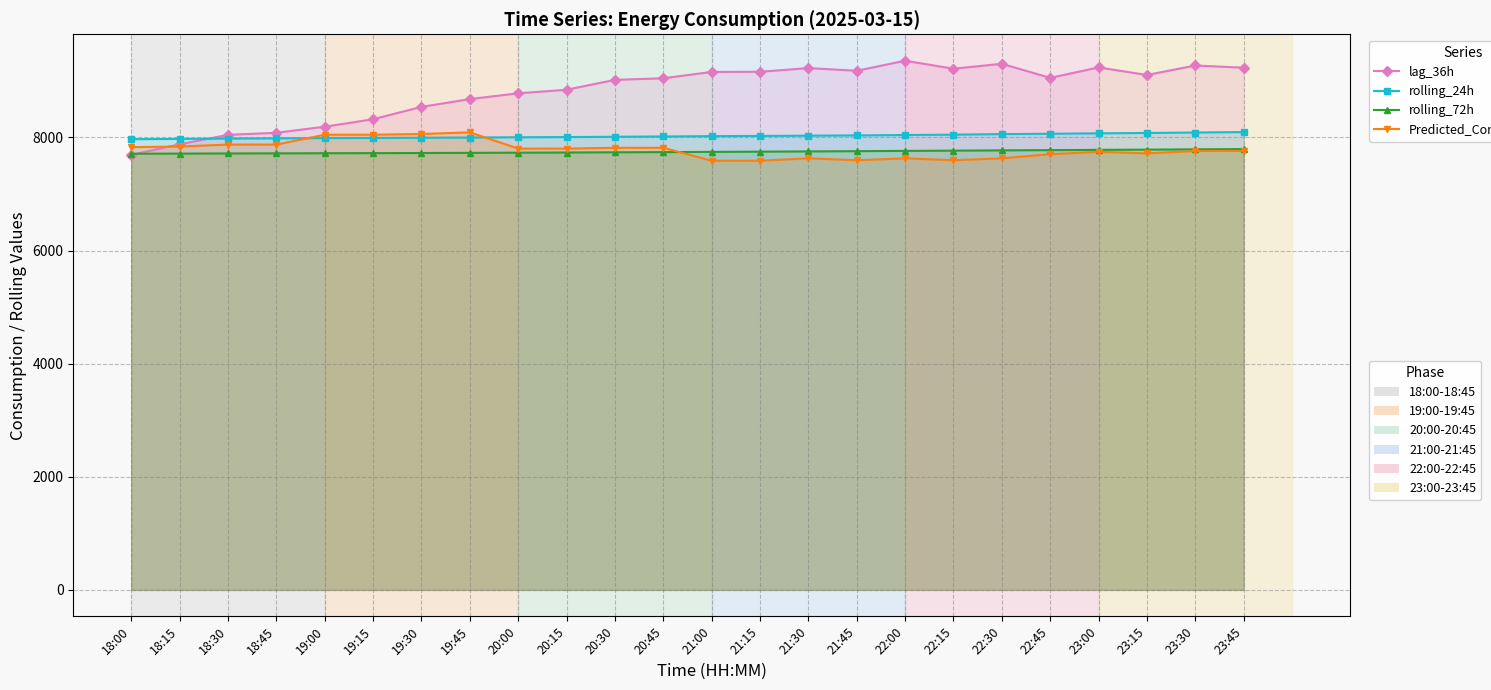

At which label is rolling_72h closest to 7753?

21:30